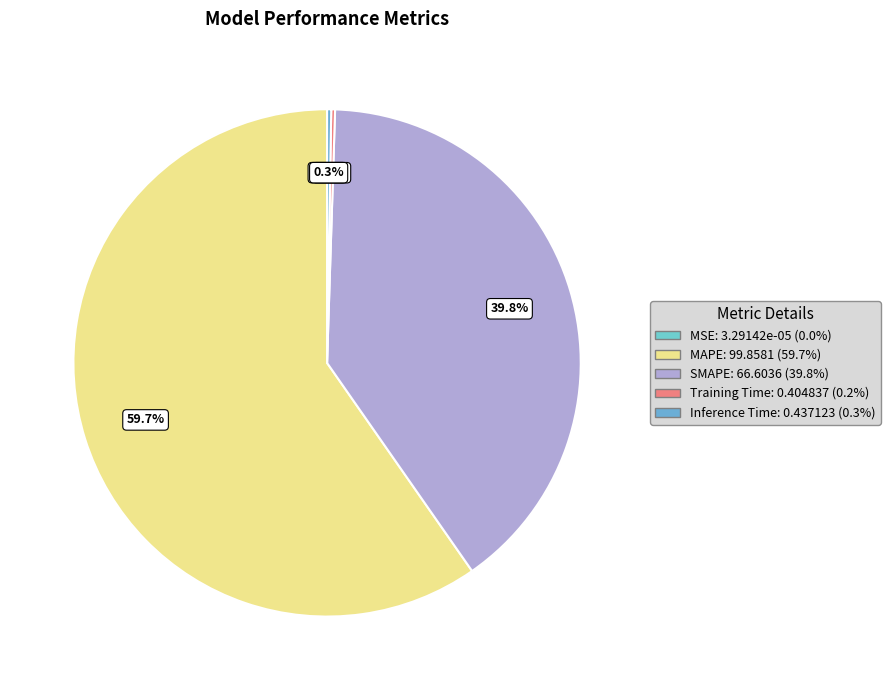

What is the smallest slice in the pie chart?

MSE